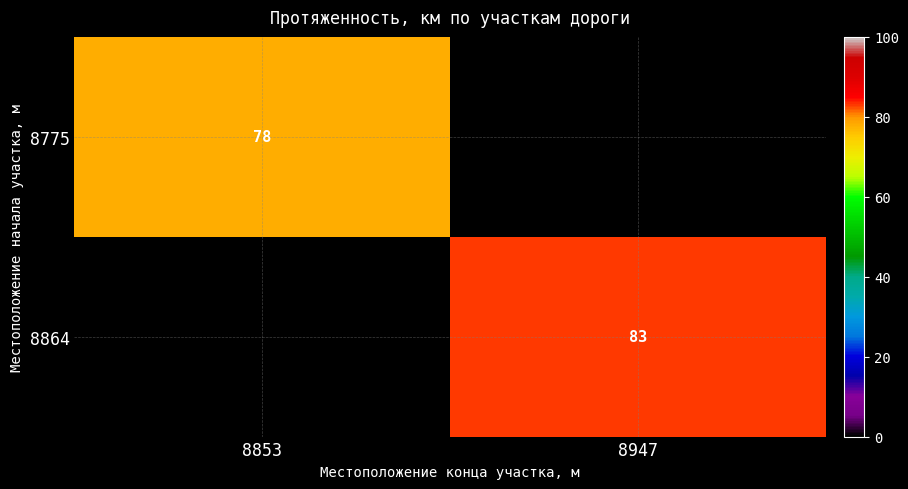

The value of 8775 at 8853 is 51. True or false?

False